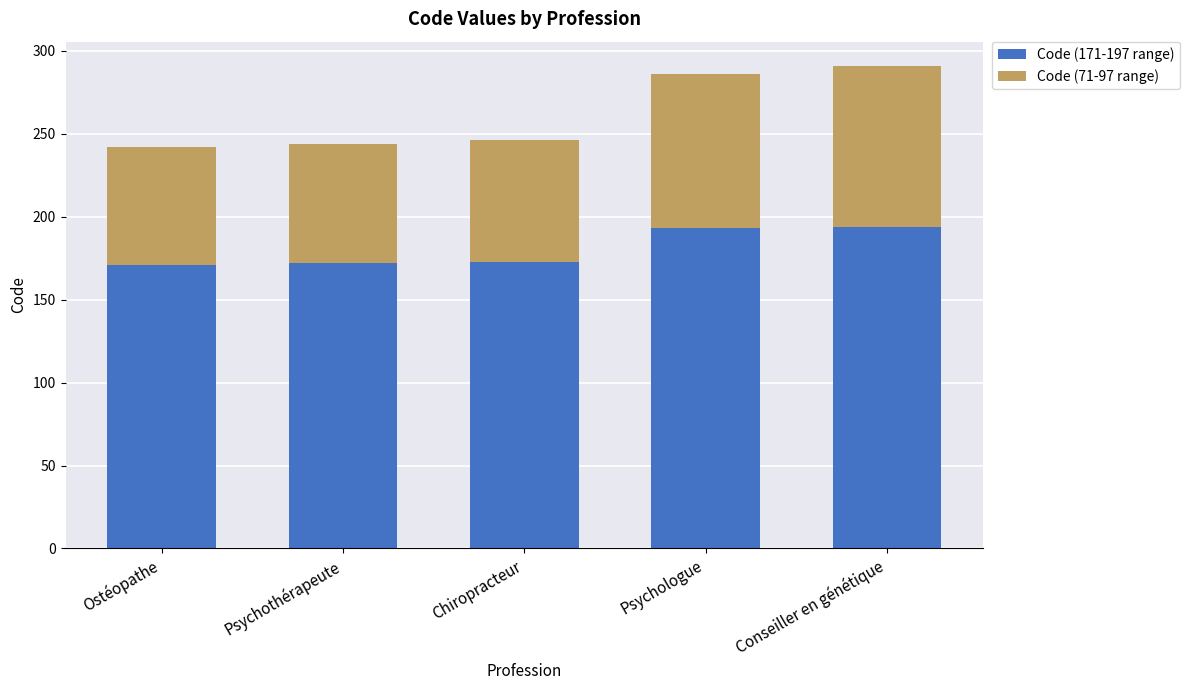

Is it true that Code (171-197 range) equals 193 at Psychologue?

True